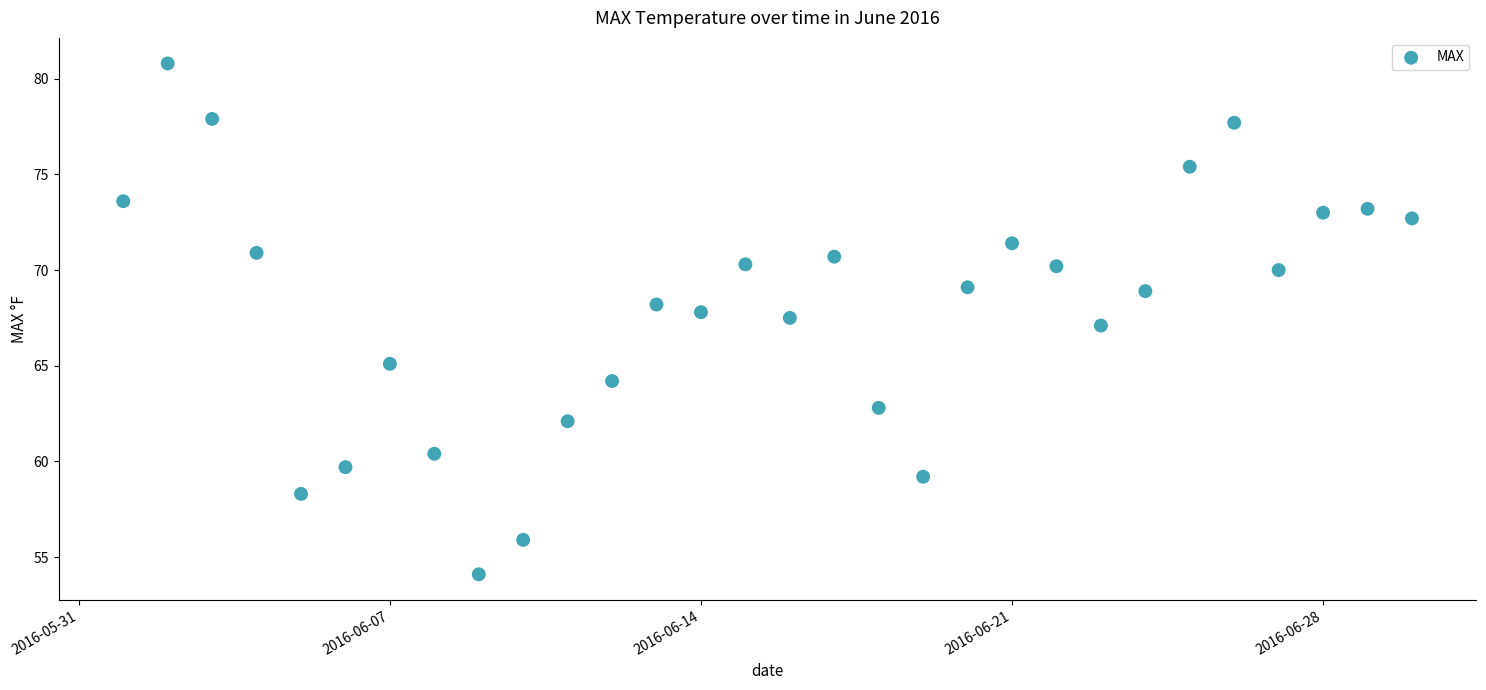

What is the range of Y values (max minus min)?

26.7